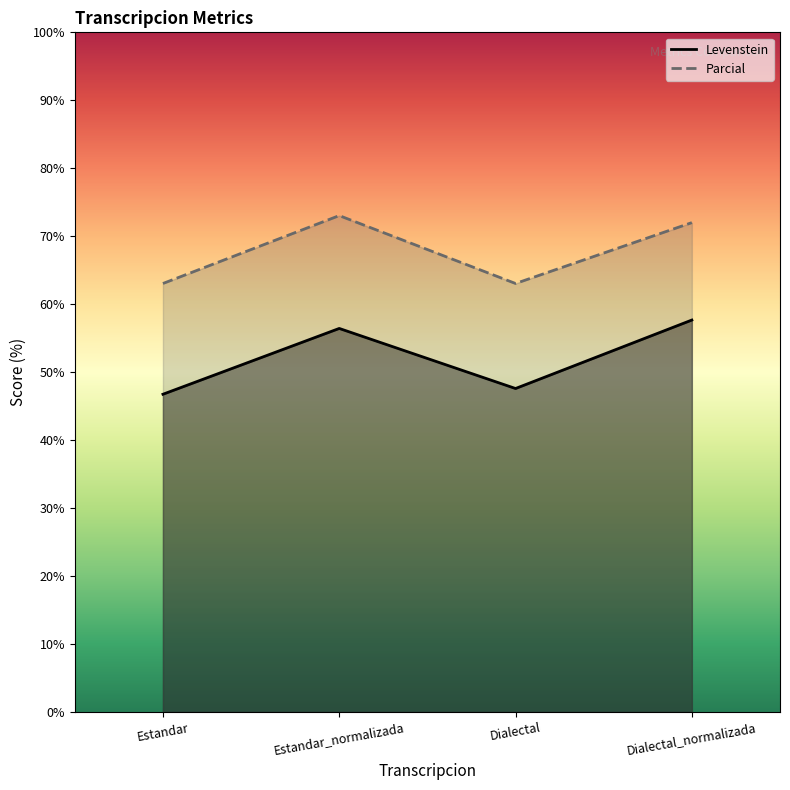

Reading left to right, list all the values displayed in this chart.

Levenstein: Estandar=46.7	Estandar_normalizada=56.4	Dialectal=47.6	Dialectal_normalizada=57.7
Parcial: Estandar=63.0	Estandar_normalizada=73.0	Dialectal=63.0	Dialectal_normalizada=72.0